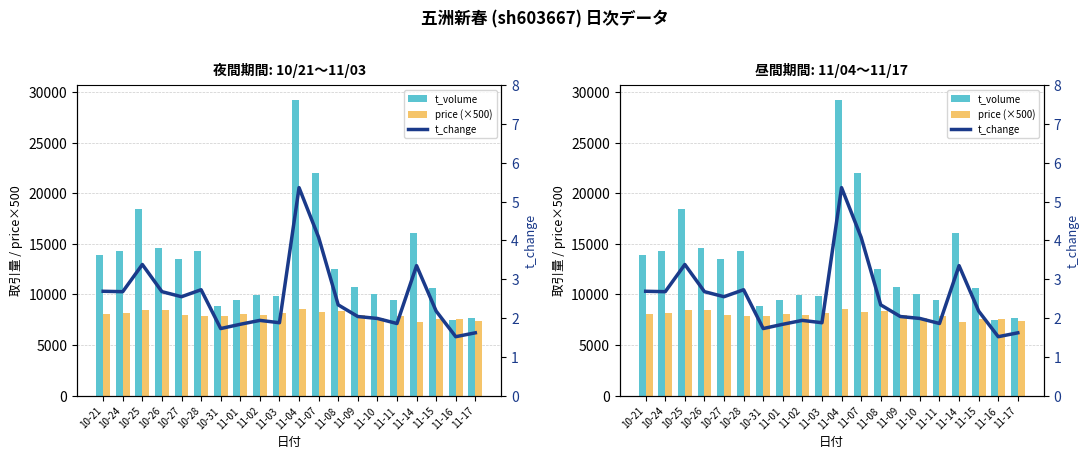

At which label is t_change closest to 3?

10-28